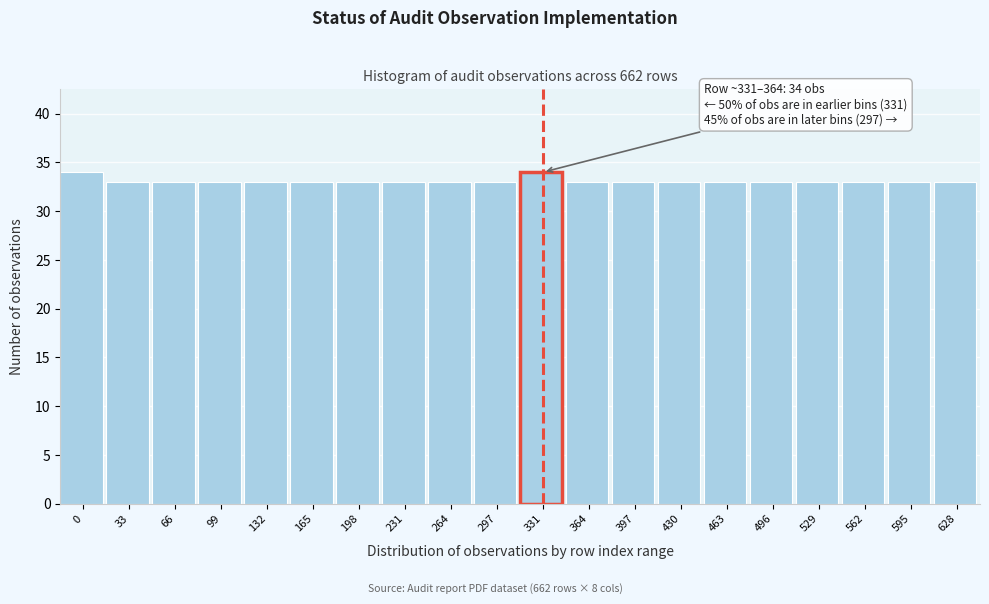

Reading right to left, transcribe all the data shown in this chart.

628=33	595=33	562=33	529=33	496=33	463=33	430=33	397=33	364=33	331=34	297=33	264=33	231=33	198=33	165=33	132=33	99=33	66=33	33=33	0=34